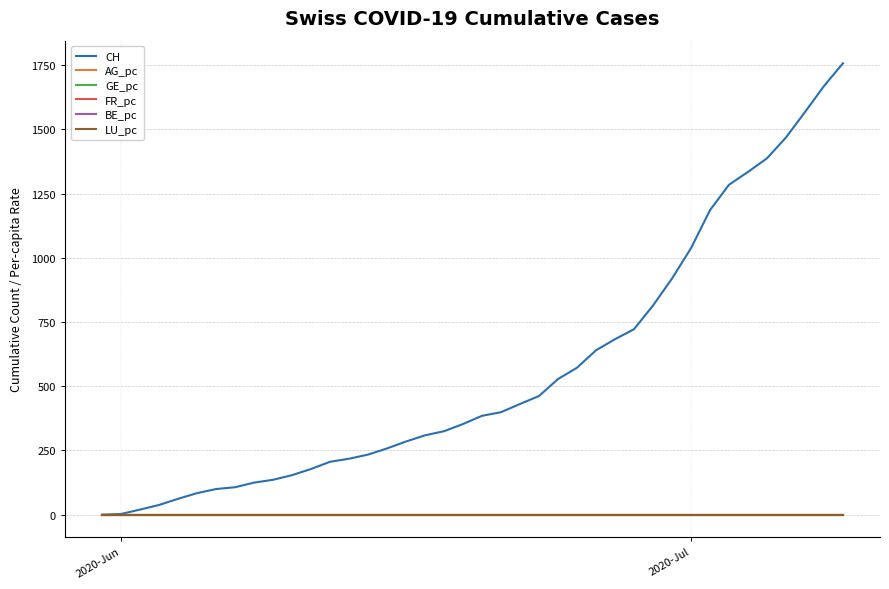

Which series has the widest spread of values?

CH